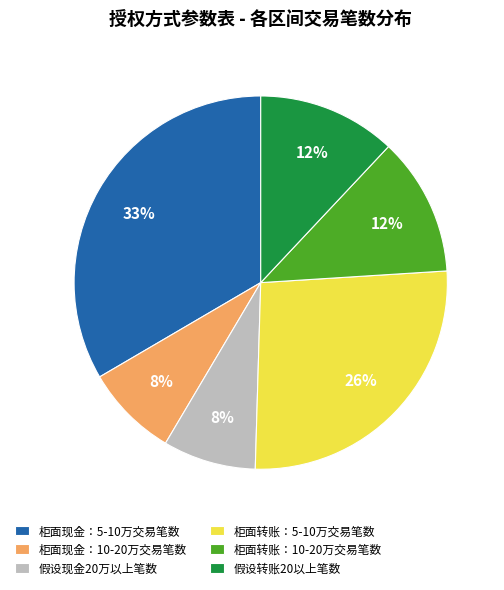

Is it true that 柜面现金：10-20万交易笔数 is 1% of the pie?

False